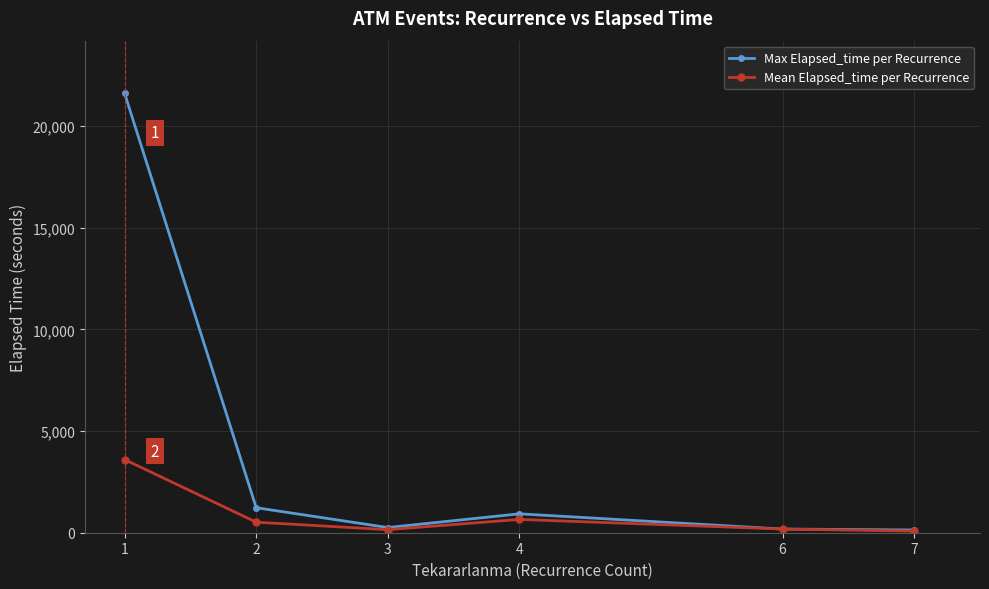

True or false: Max Elapsed_time per Recurrence has a value of 180 at 6.

True